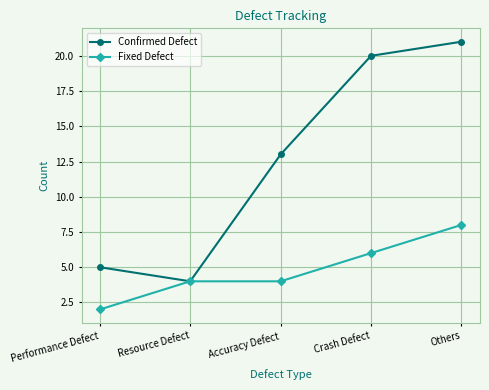

True or false: Fixed Defect has a value of 1 at Crash Defect.

False